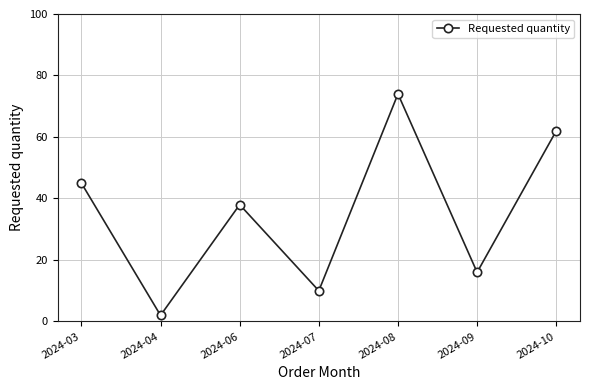

The value at 2024-06 is 10. True or false?

False